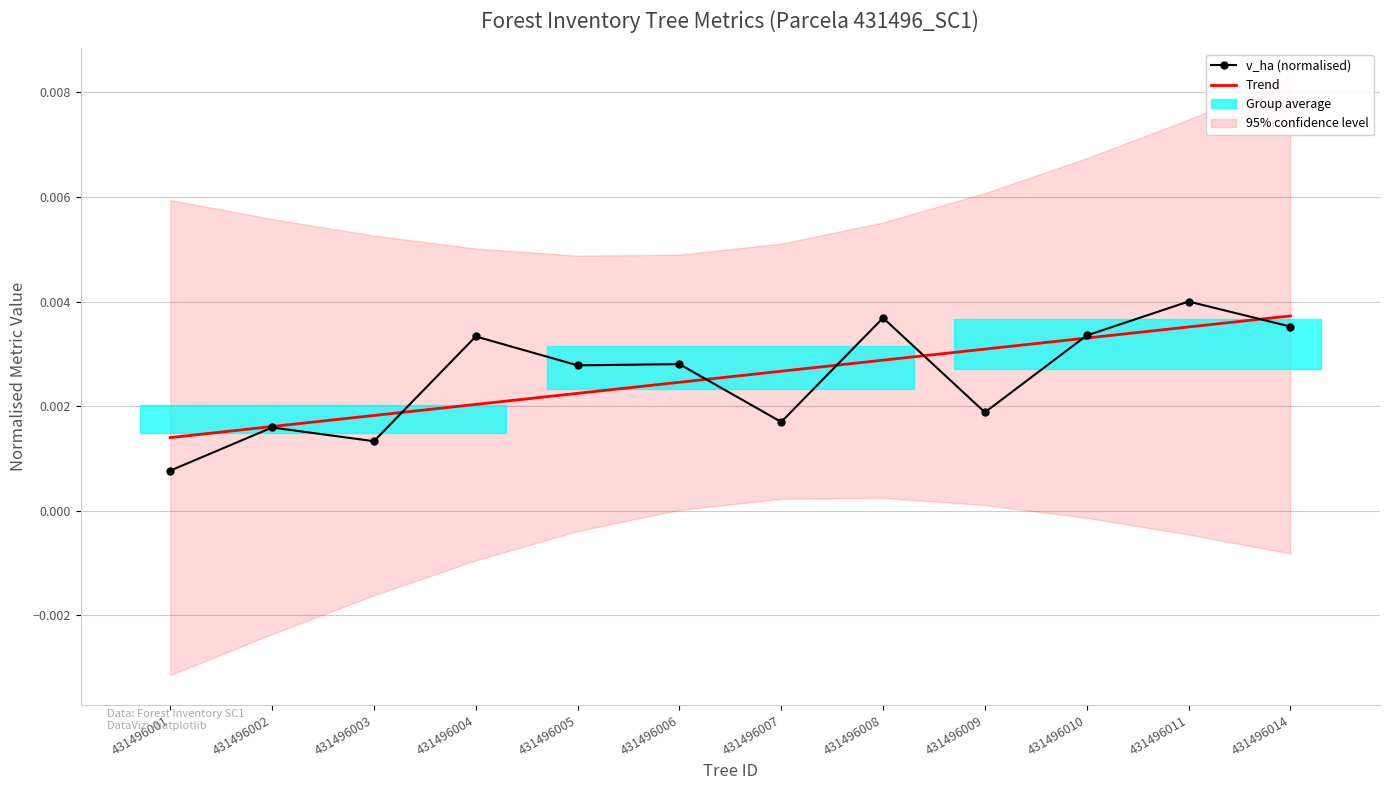

Where do Trend and v_ha (normalised) first cross each other?

431496003 and 431496004